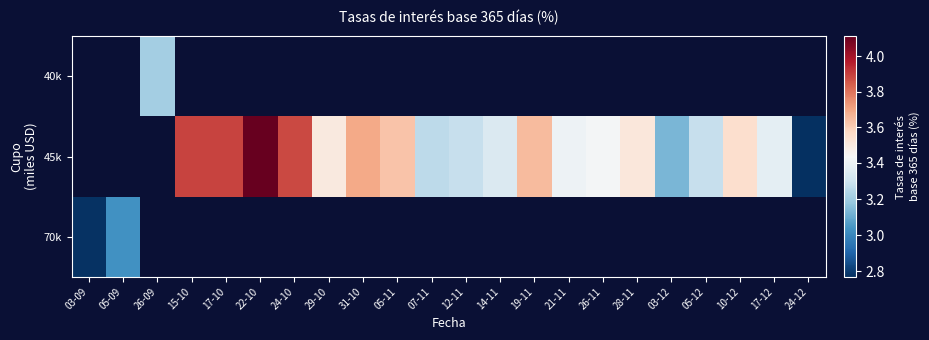

What is the approximate value of 45k at 28-11?

3.5